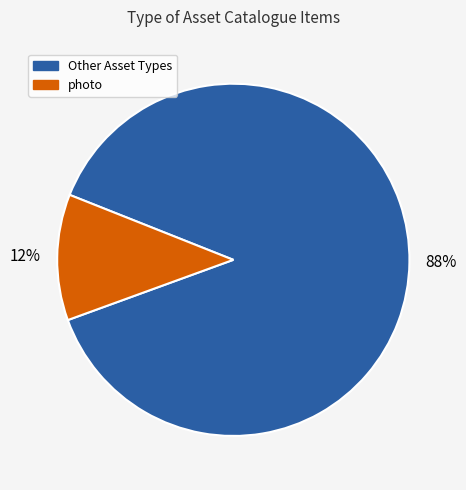

Is there any slice that represents more than half of the pie?

Yes